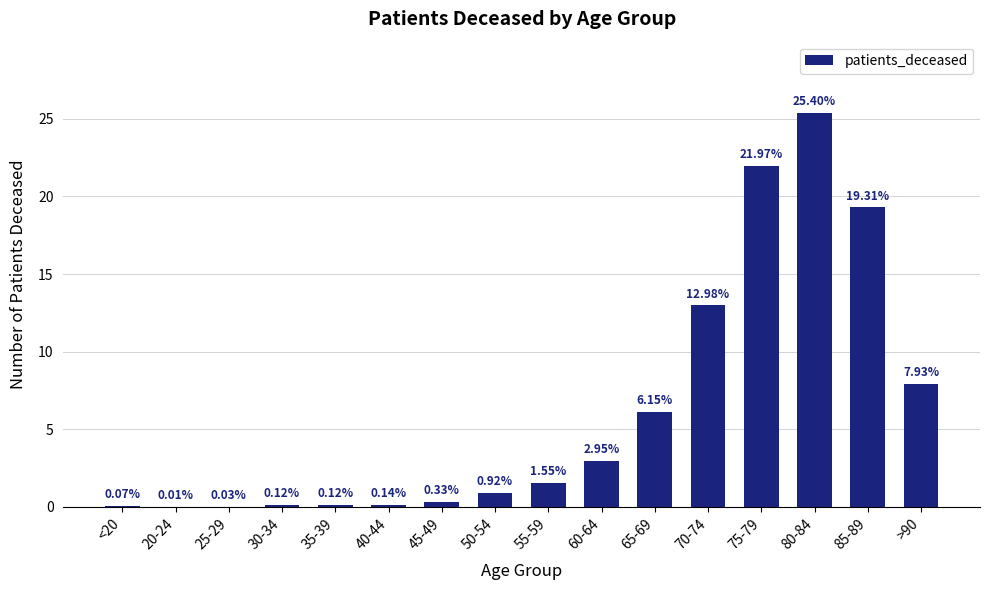

How many data points does each series have?

16